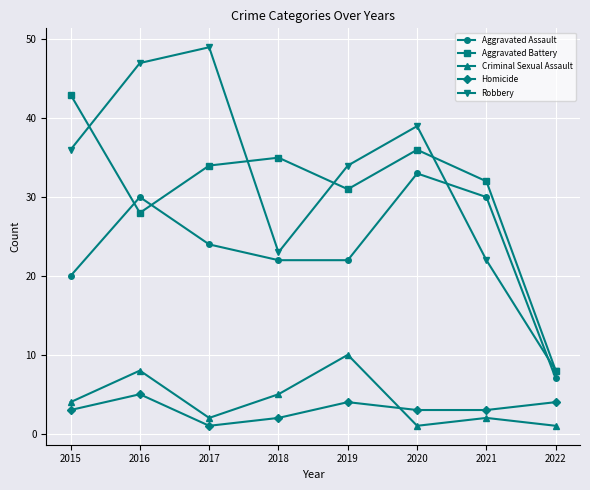

Is this an area chart (filled region under the line)?

No